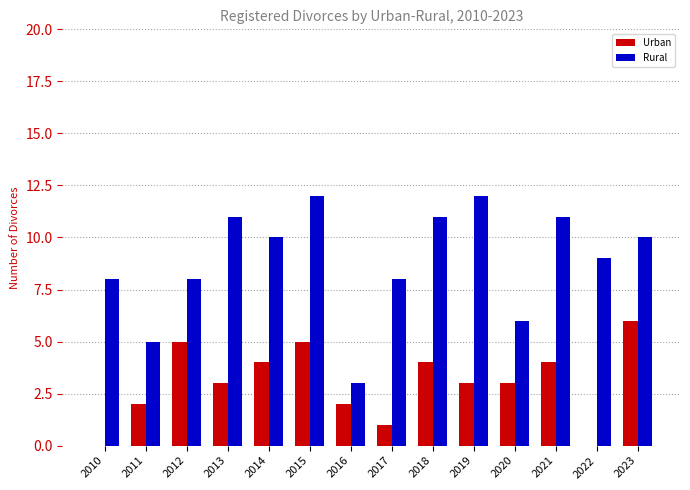

What is the difference between the Urban values at 2013 and 2023?

3